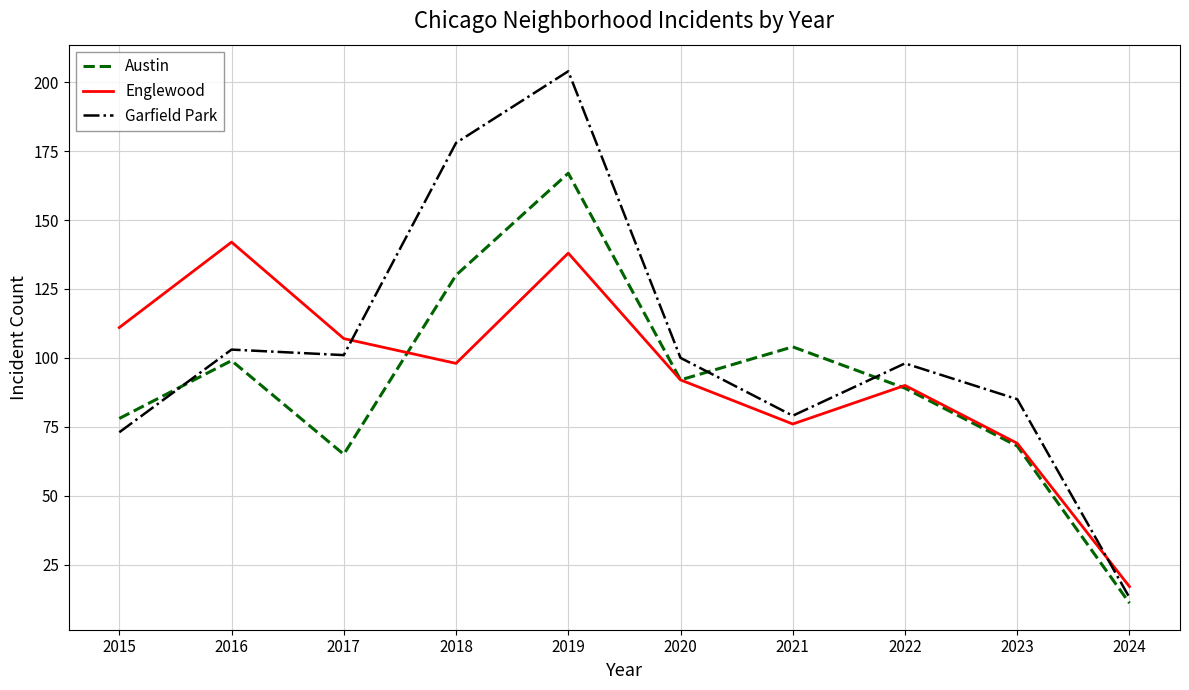

How many lines are shown in the chart?

3